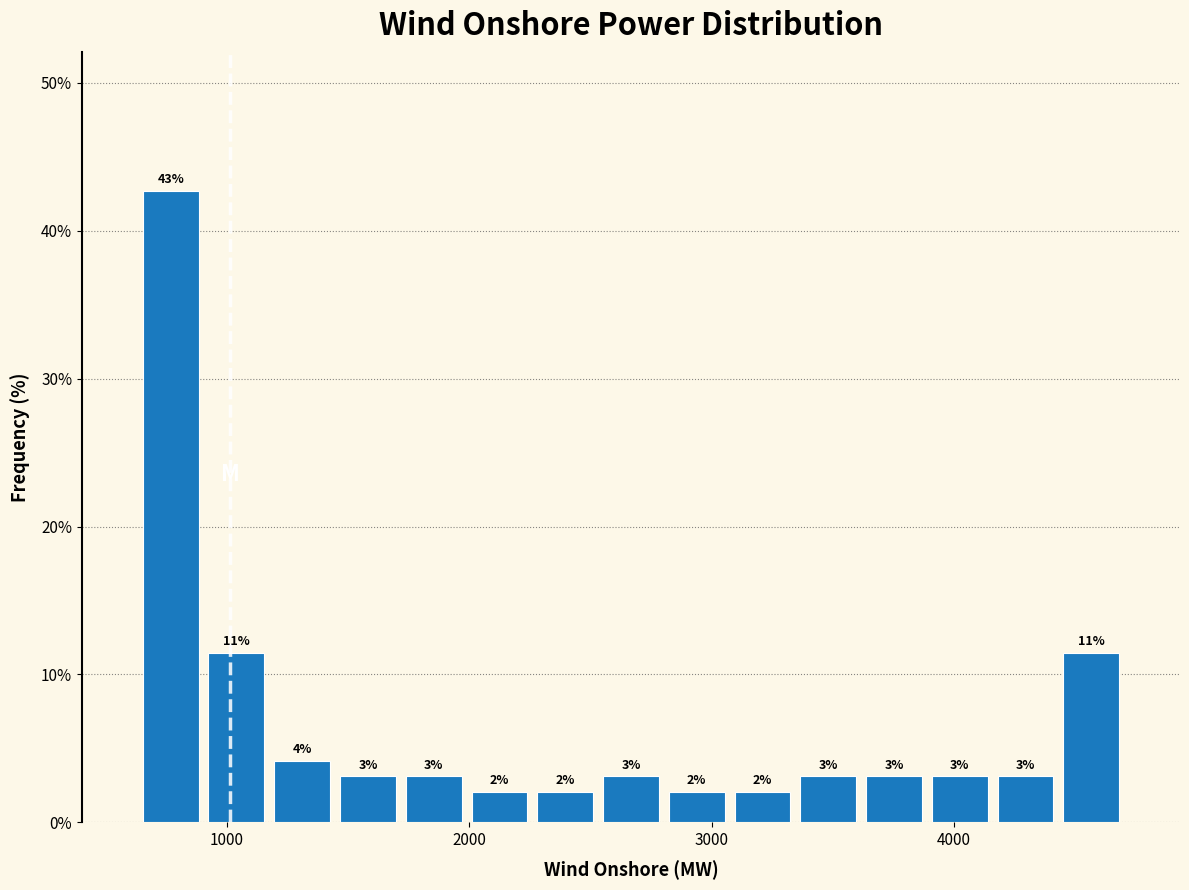

Read against the x-axis, roughly where is the centre of the tallest bar?

800